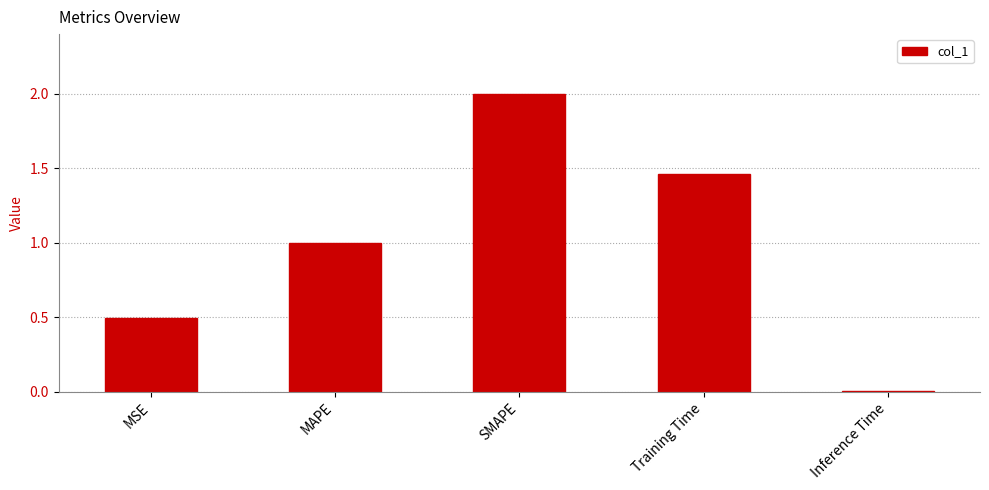

Where is the data nearest to the value 1?

MAPE